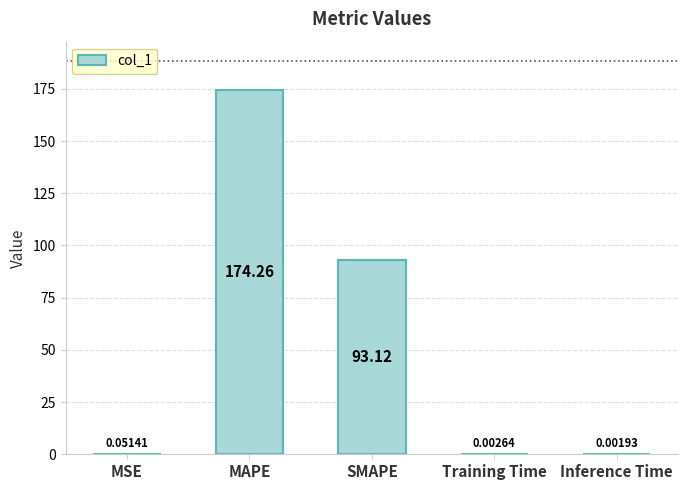

How many distinct data groups are displayed?

1